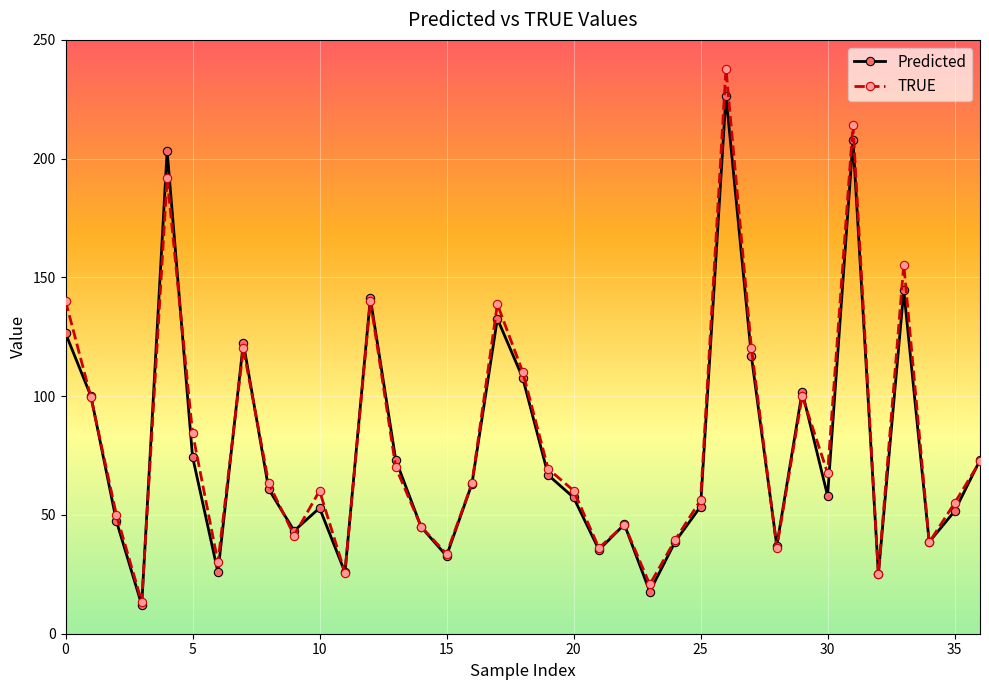

Which series has the largest range (max minus min)?

TRUE